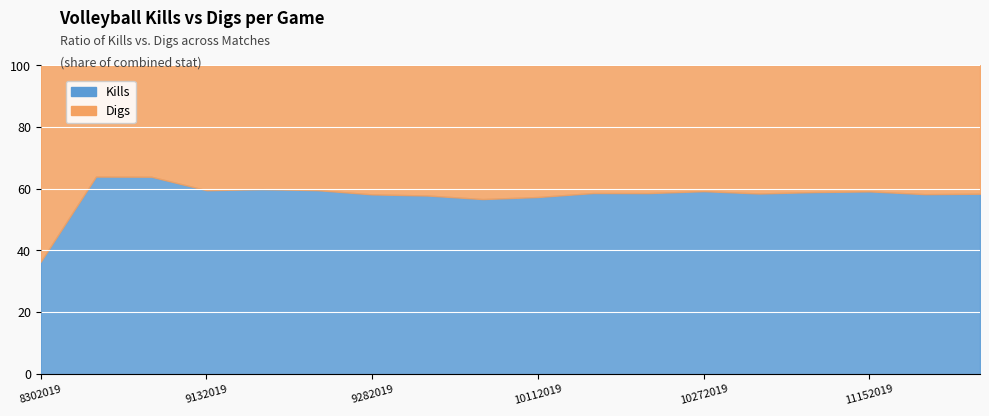

True or false: Digs has a value of 1.9 at 8302019.

False